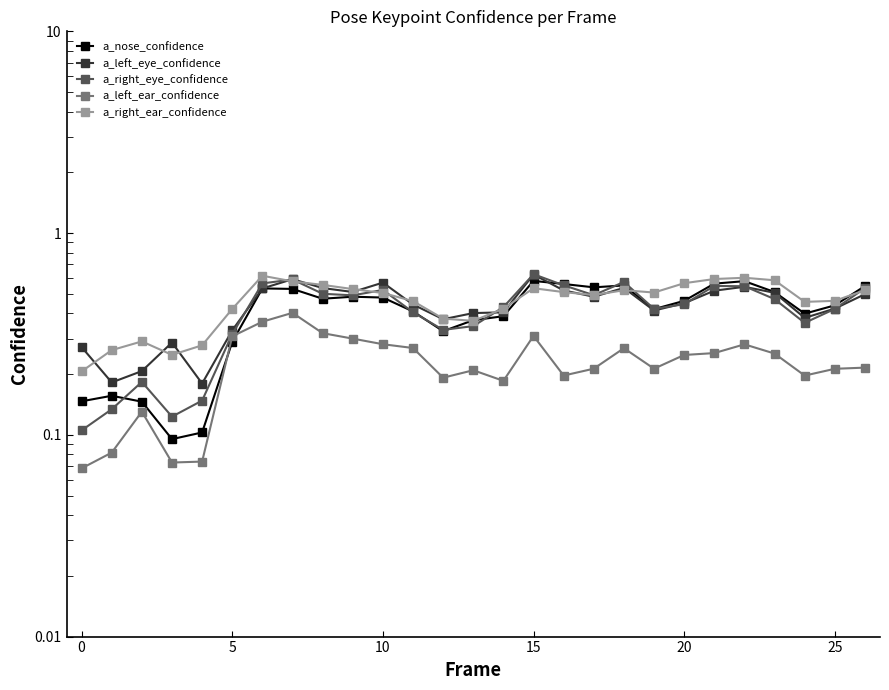

In a_right_eye_confidence, how many points are higher than both neighbors (excluding endpoints)?

6